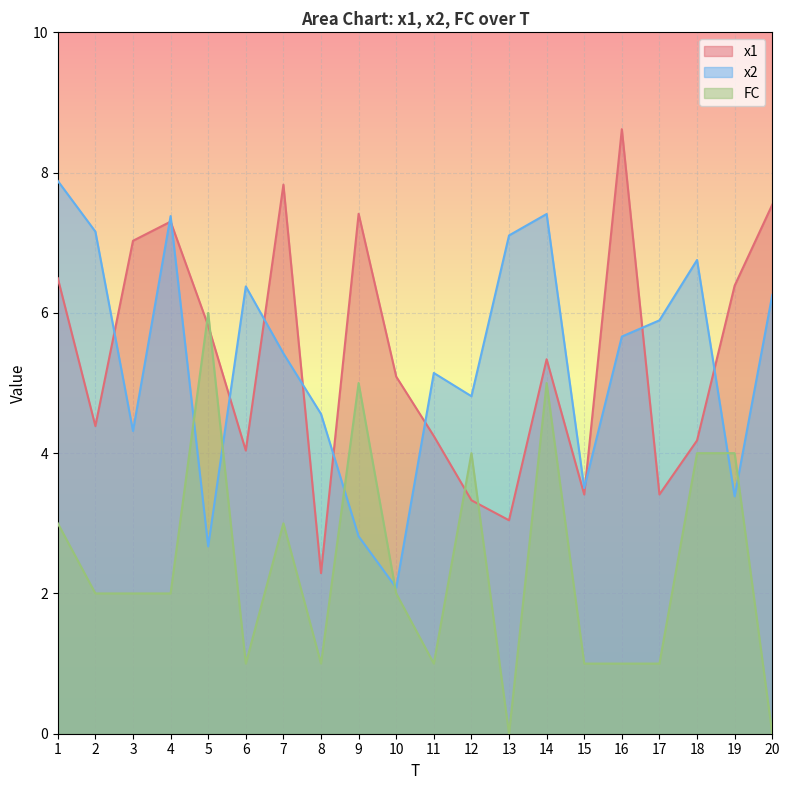

At which category is the sum across all series the highest?

14